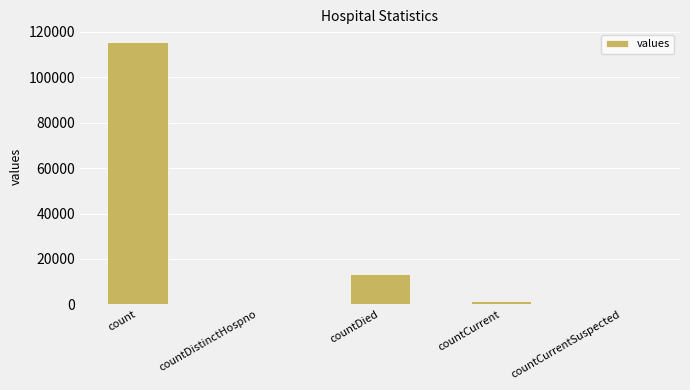

Between countDistinctHospno and count, which is larger?

count